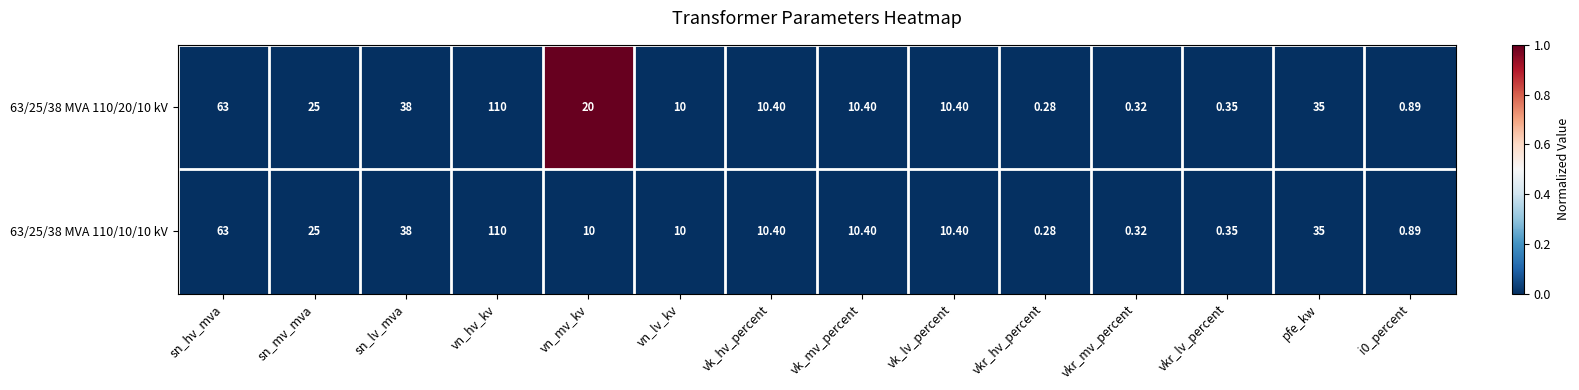

At which category is the sum across all series the highest?

vn_hv_kv